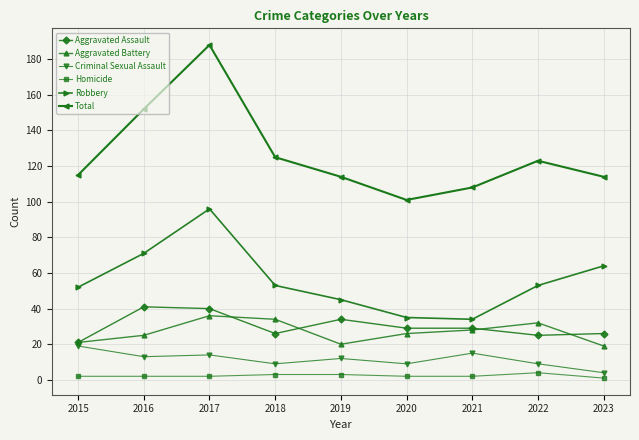

What are all the series names shown in the legend?

Aggravated Assault, Aggravated Battery, Criminal Sexual Assault, Homicide, Robbery, Total